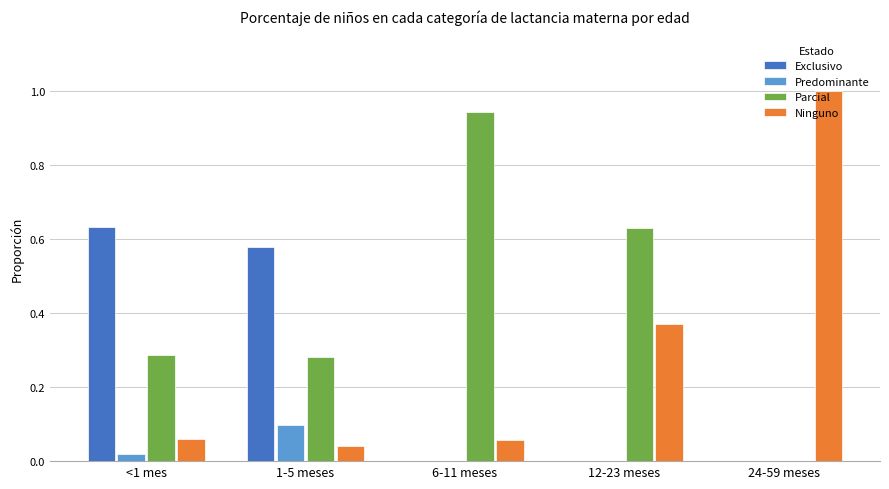

What is the sum of all Ninguno values?

1.5